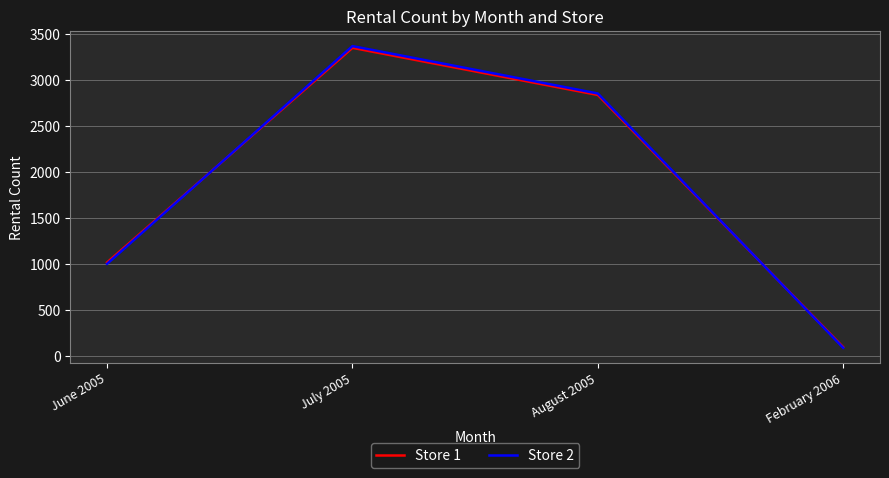

Is it true that Store 2 equals 3366 at July 2005?

True